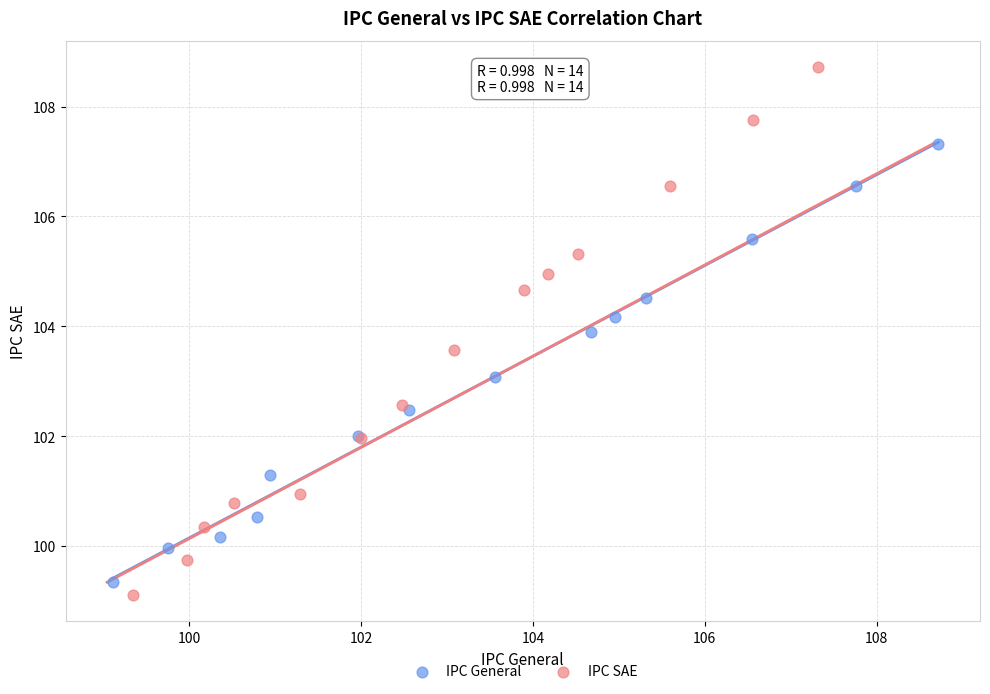

What are all the series names shown in the legend?

IPC General, IPC SAE